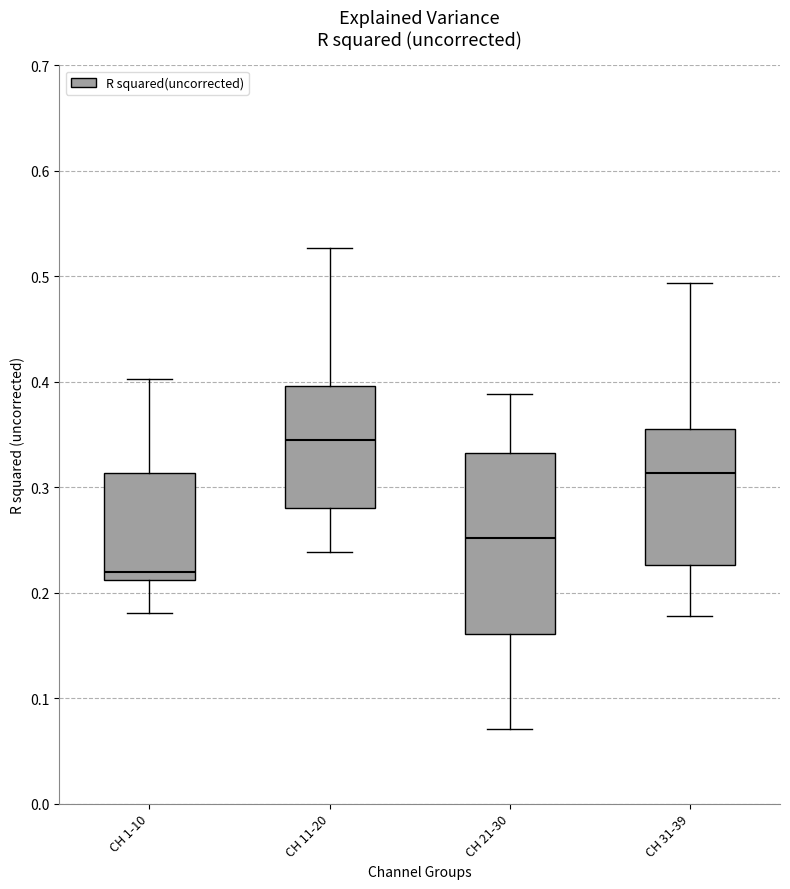

Where does the median line of the box for CH 1-10 sit on the y-axis? The values are not printed on the chart, so give them approximately, as read against the axis.

0.22